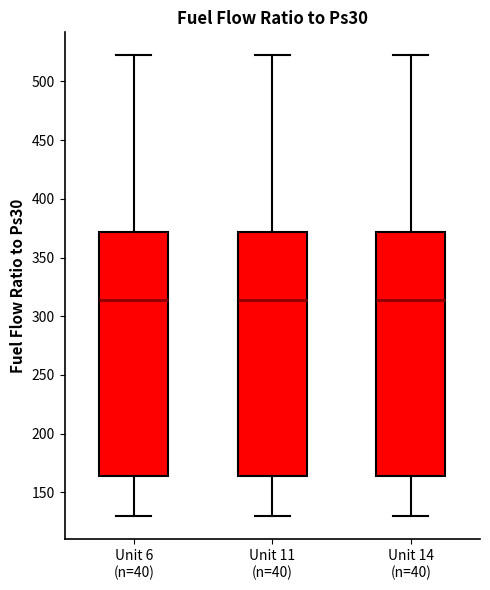

Reading left to right, transcribe this box plot: for each box, give where its median line is, the range the box spans, and where its two whiskers end, as read against the y-axis. The values are not printed on the chart, so give them approximately, as read against the axis.

Unit 6 (n=40): median 315, box 165 to 370, whiskers 130 to 520
Unit 11 (n=40): median 315, box 165 to 370, whiskers 130 to 520
Unit 14 (n=40): median 315, box 165 to 370, whiskers 130 to 520